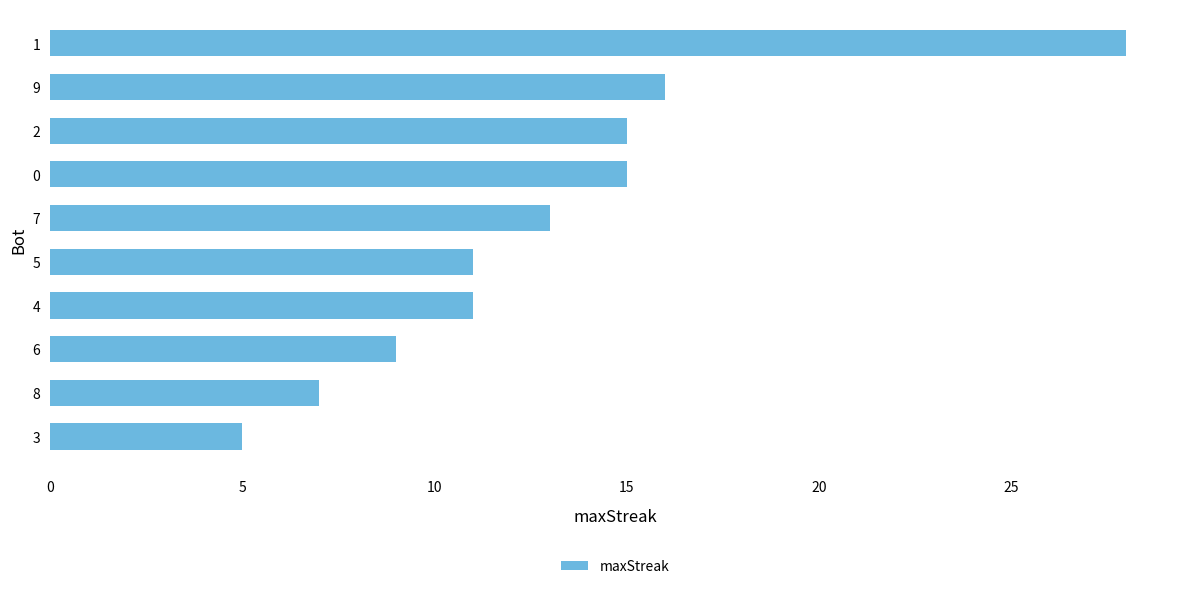

What is the value of the 6th bar from the top?

11